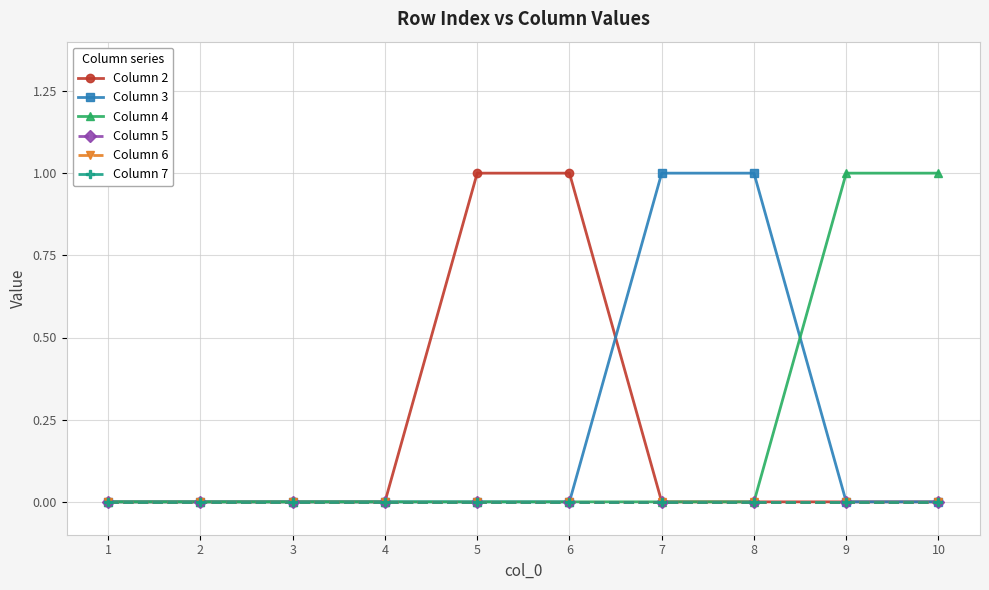

Does the chart have visible grid lines?

Yes